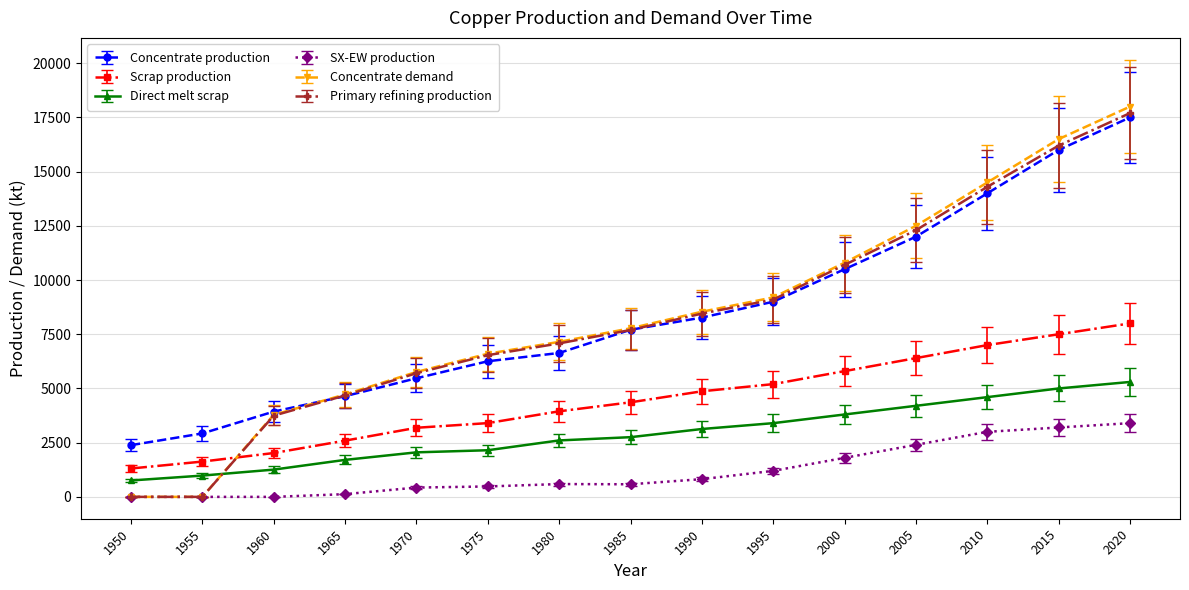

What is the maximum value shown in the chart?

18000.0